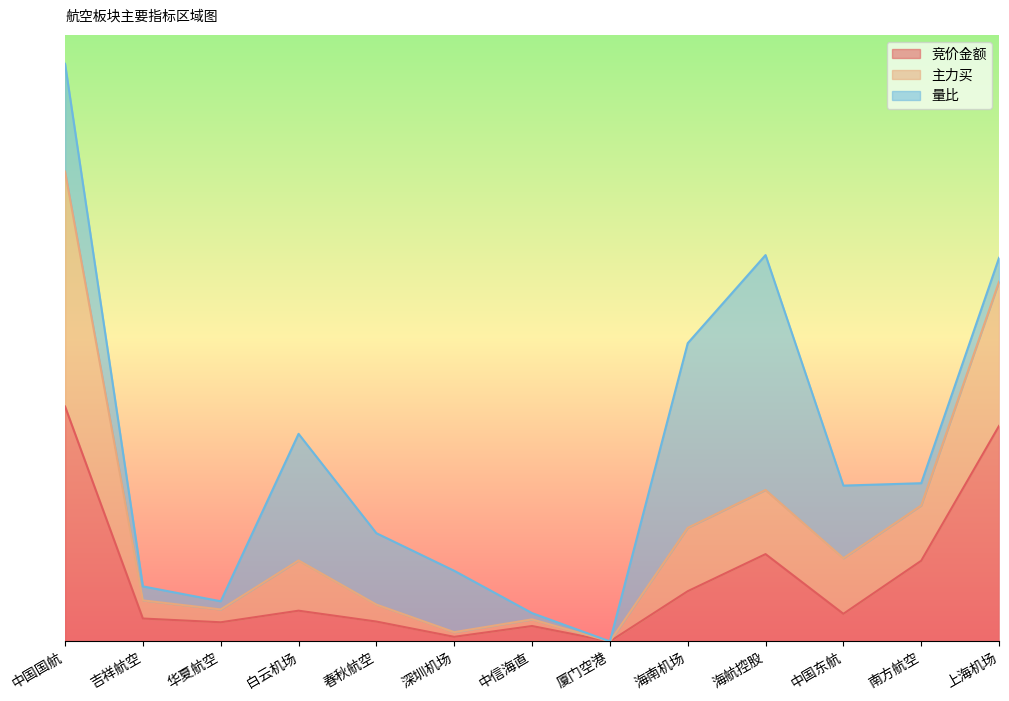

True or false: 竞价金额 has a value of 0.1 at 中信海直.

True